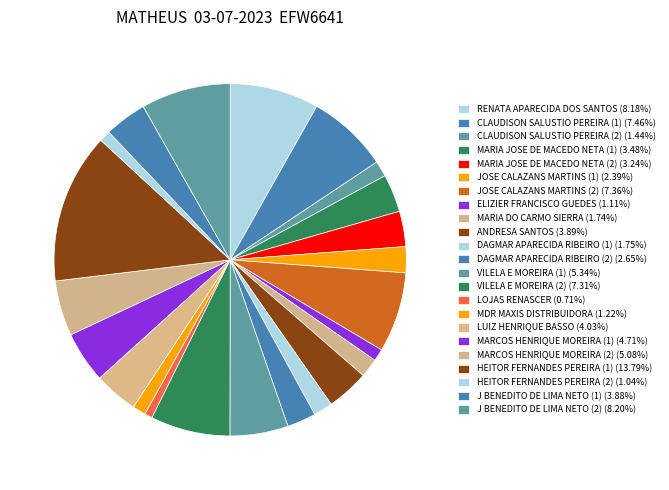

Count the number of slices in the pie.

23